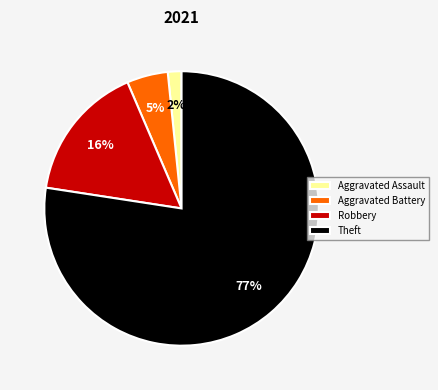

Is it true that Theft is 87% of the pie?

False